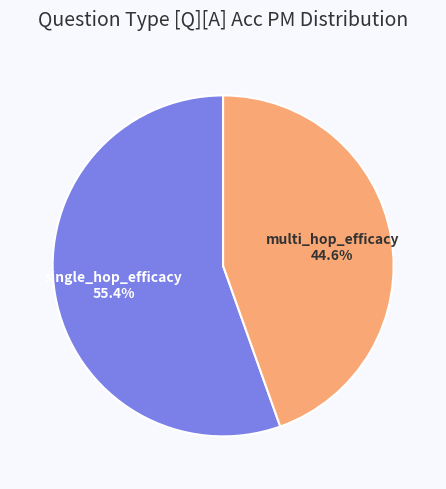

Rank the categories by value from lowest to highest.

multi_hop_efficacy, single_hop_efficacy